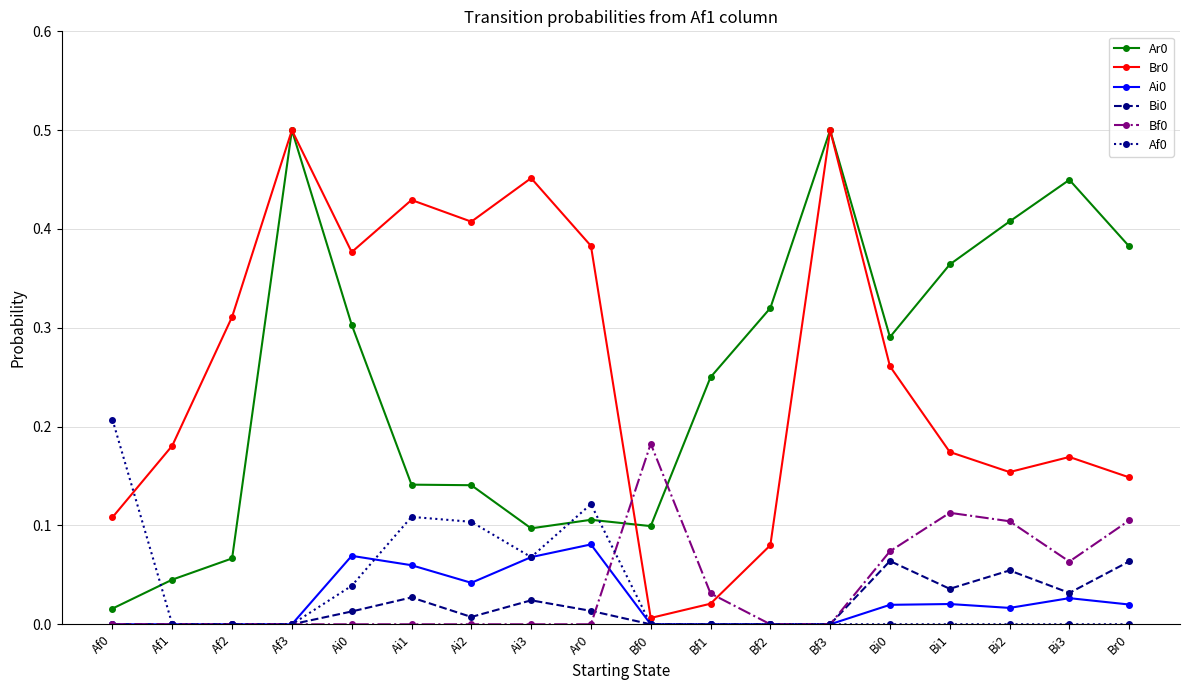

True or false: Ai0 and Ar0 intersect in this chart.

False